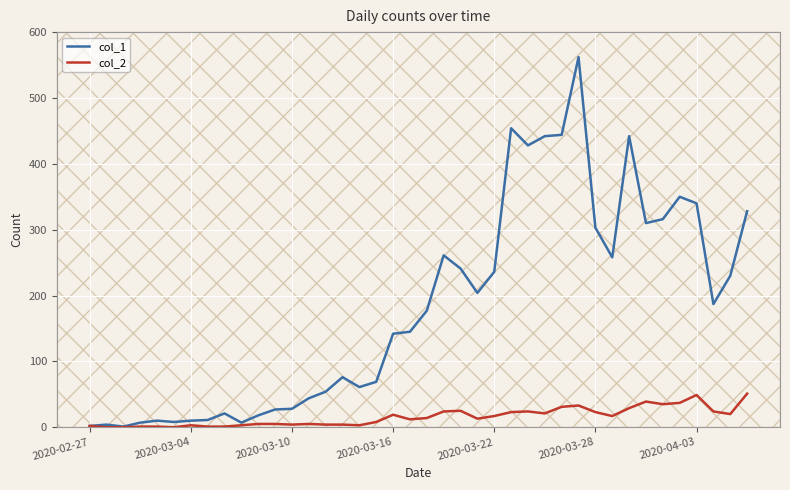

Which series has the largest total across all categories?

col_1